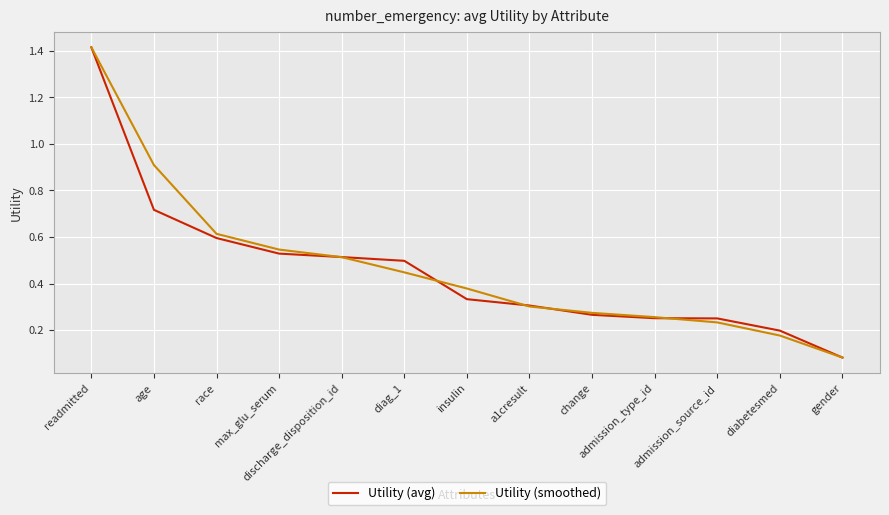

True or false: Utility (smoothed) and Utility (avg) cross at least once.

True